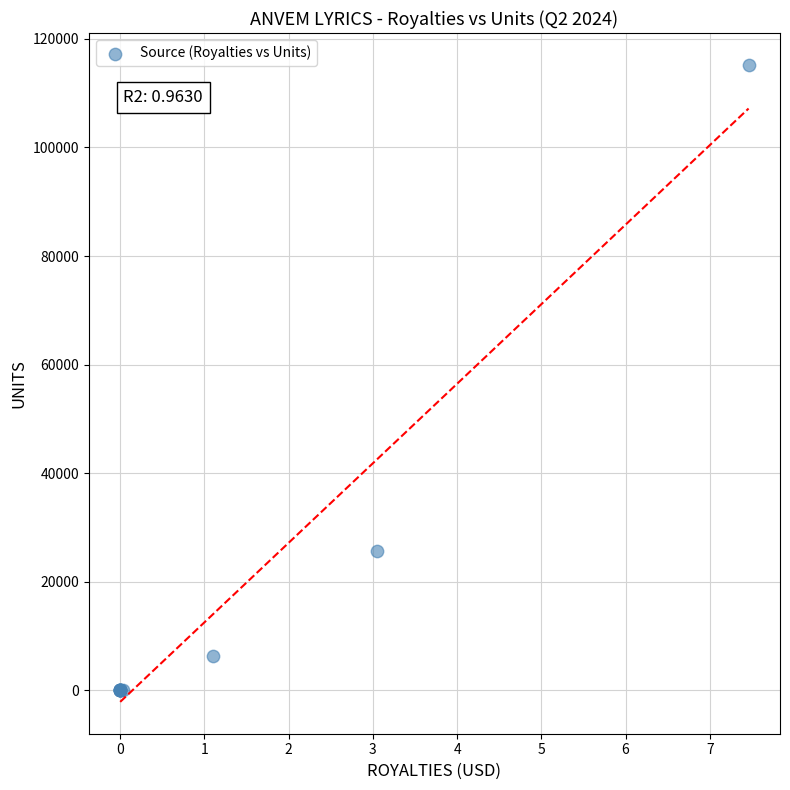

What Y value in the scatter plot is closest to 57609?

25711